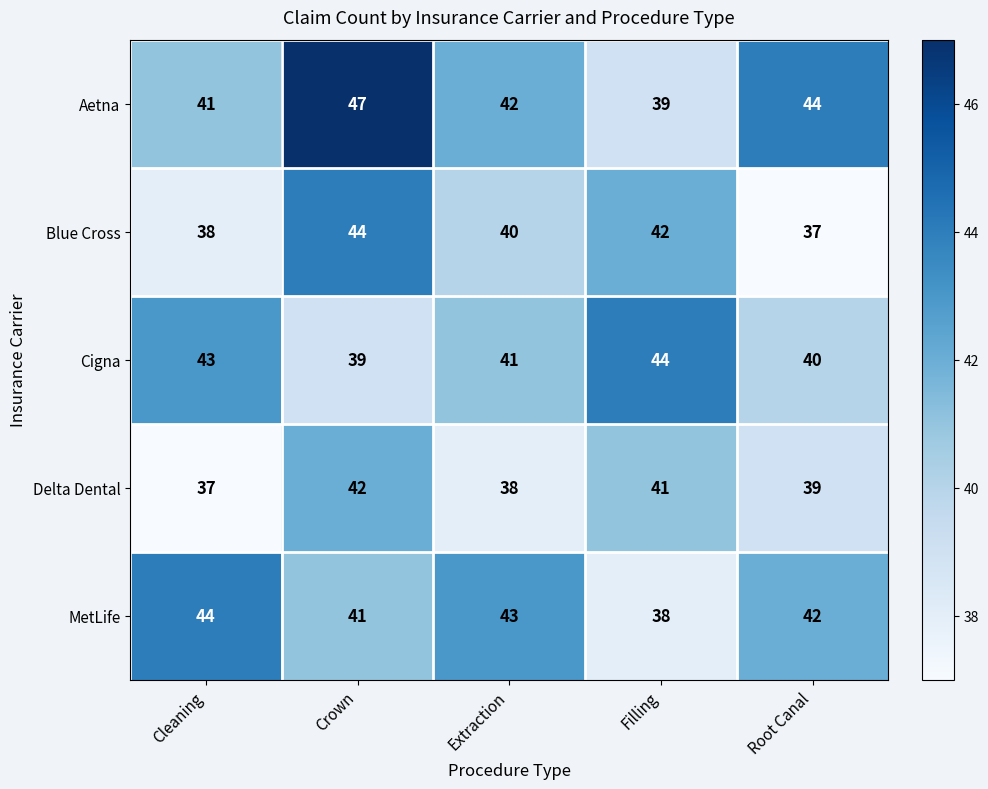

What is the minimum value shown in the chart?

37